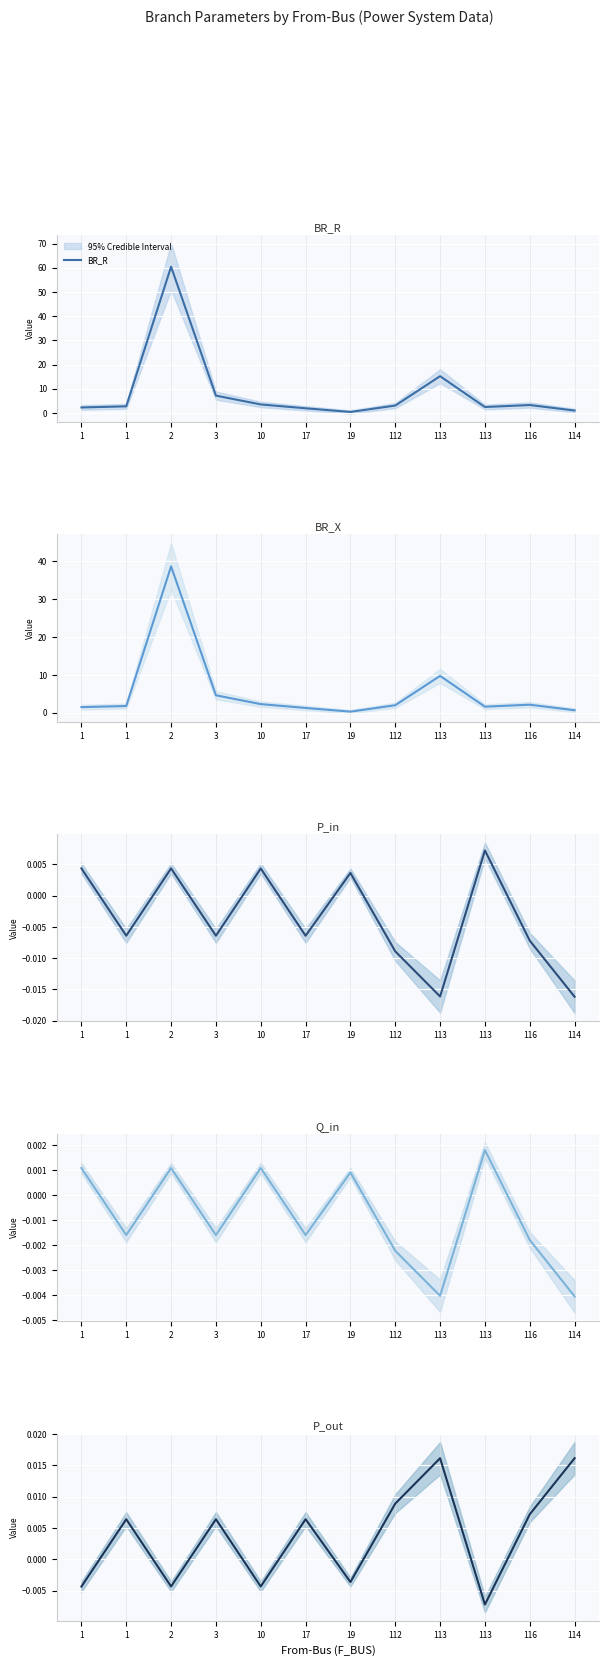

Which series has the largest total across all categories?

BR_R